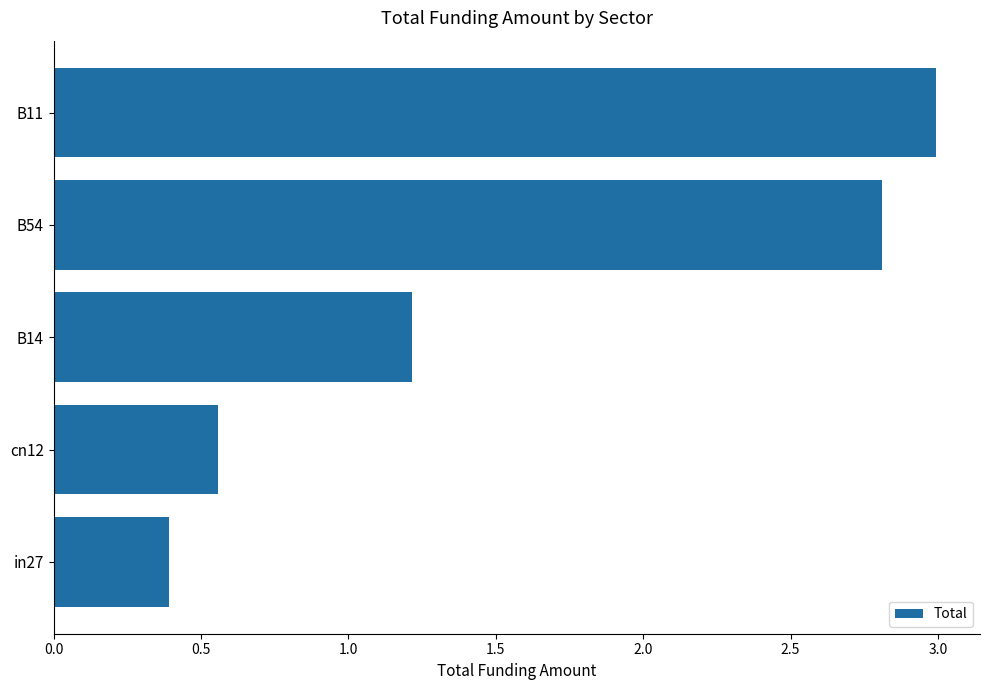

The value at B54 is 4.7. True or false?

False